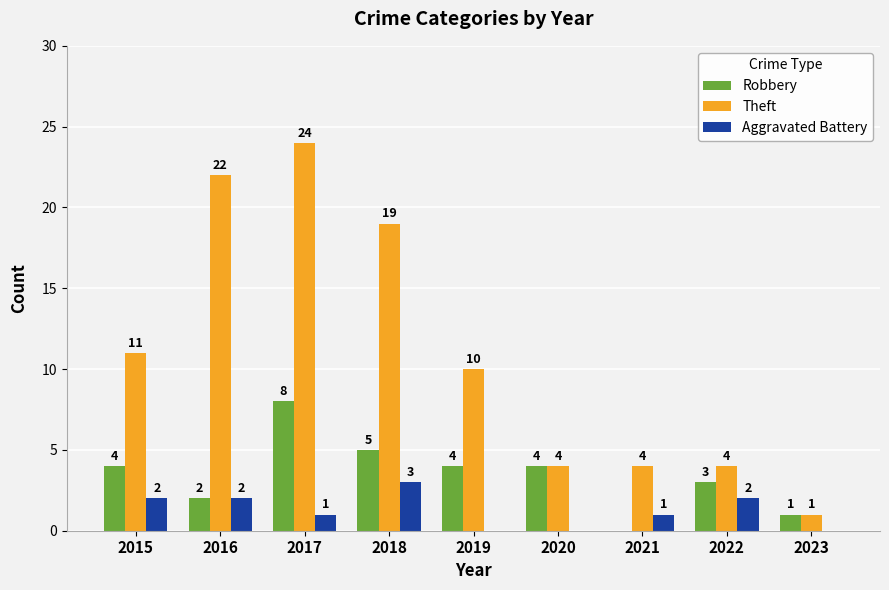

What is the highest value of the Theft series?

24